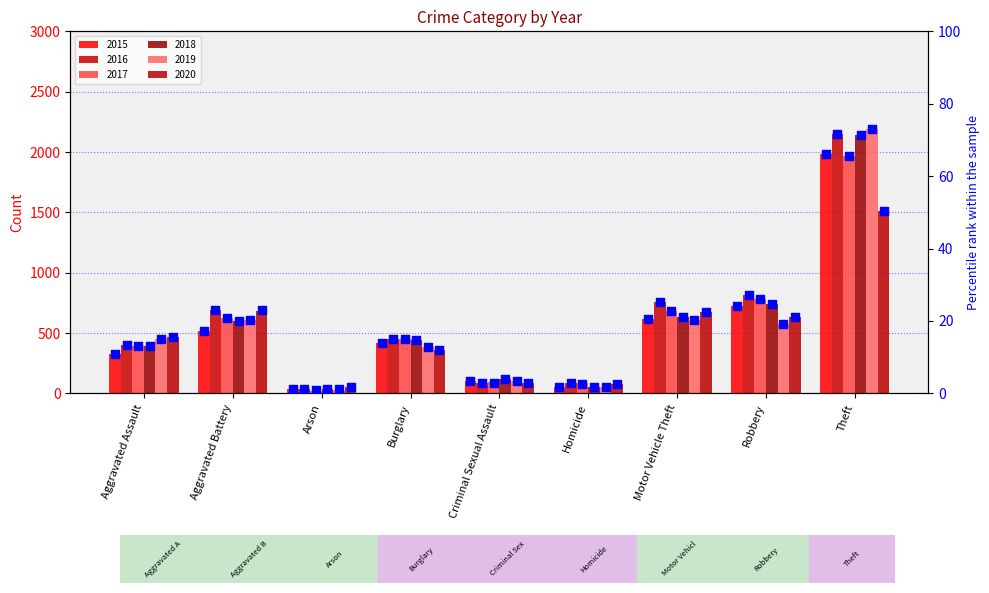

Which series reaches the maximum Y coordinate?

2019 pct